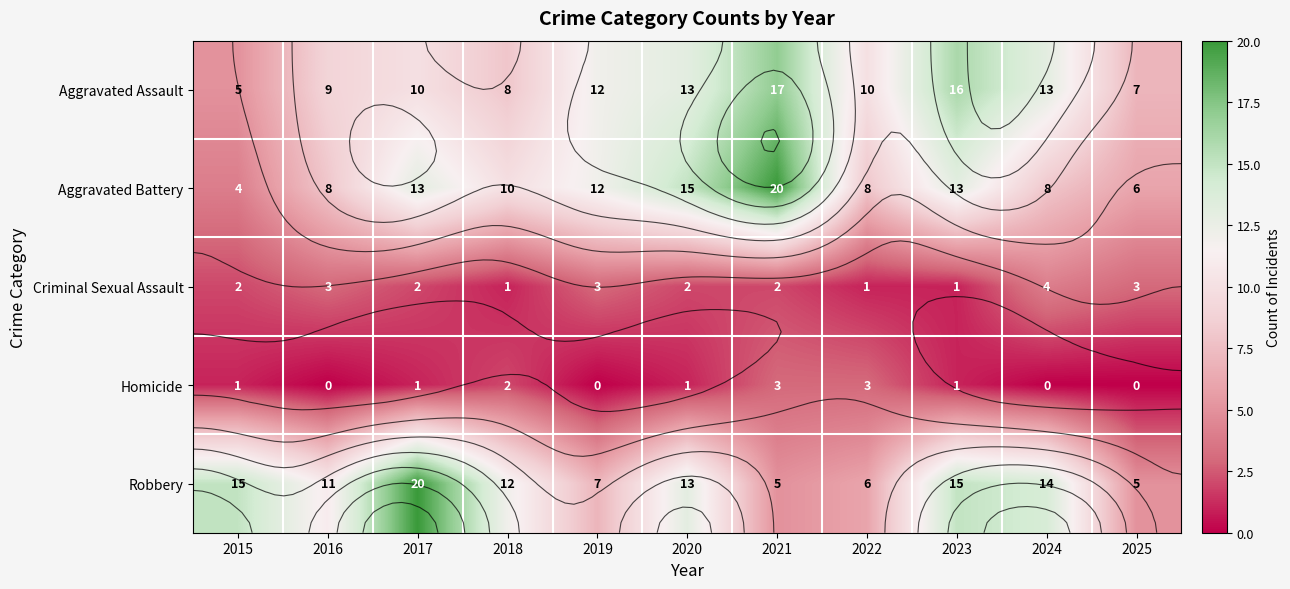

Is it true that Criminal Sexual Assault equals 1 at 2025?

False